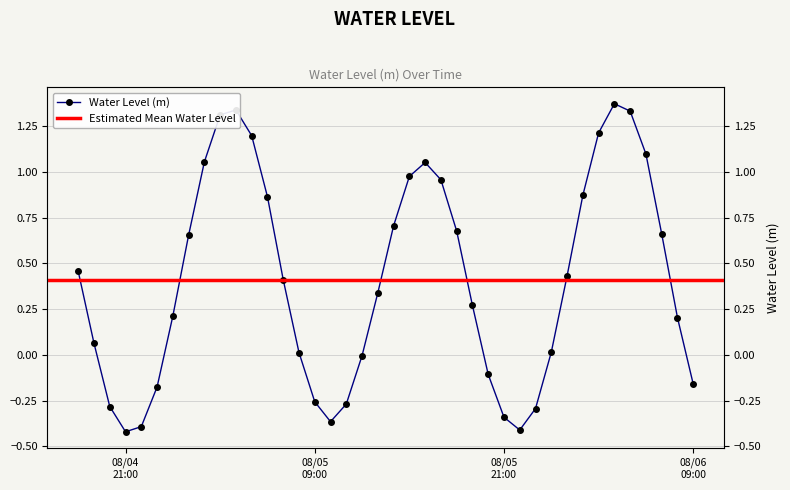

Which has a higher value, 2024-08-06 07:00:00 or 2024-08-06 04:00:00?

2024-08-06 04:00:00